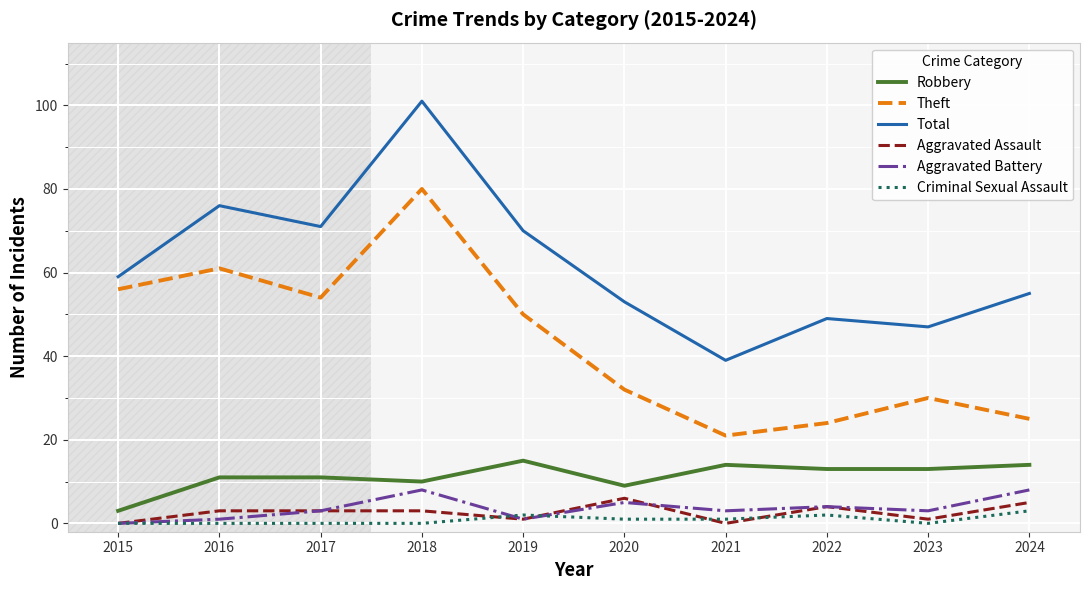

At which label is Robbery closest to 9?

2020